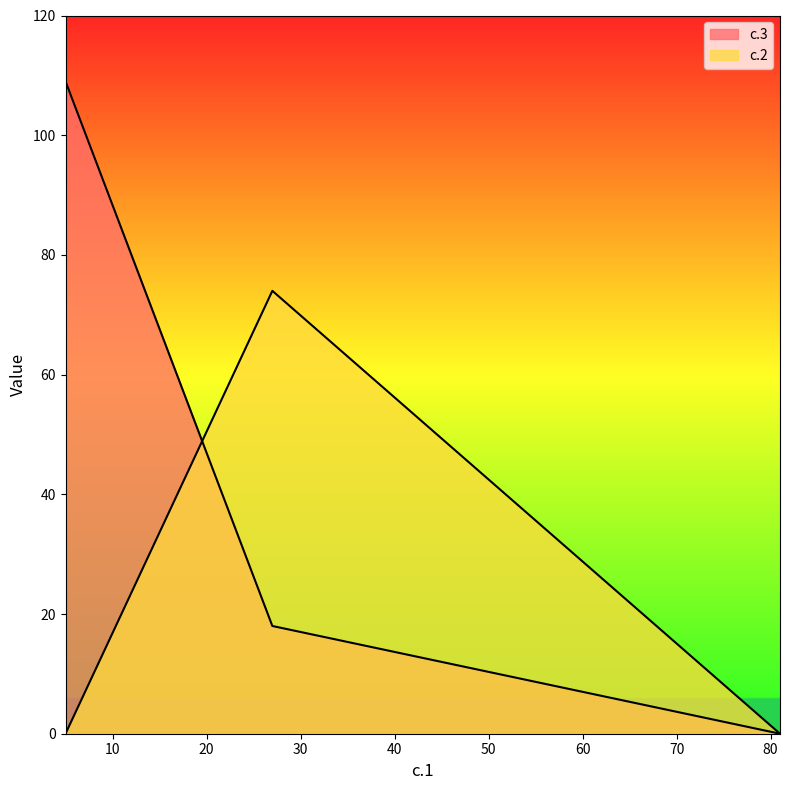

How many data points does each series have?

3